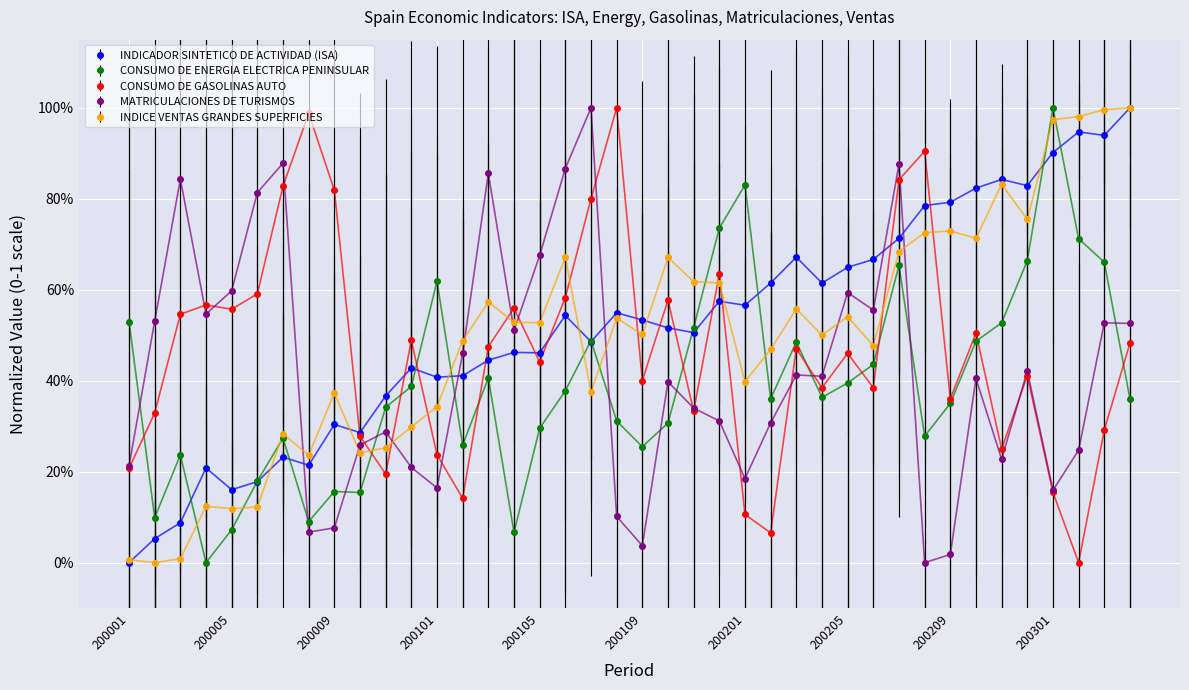

Does the chart have visible grid lines?

Yes